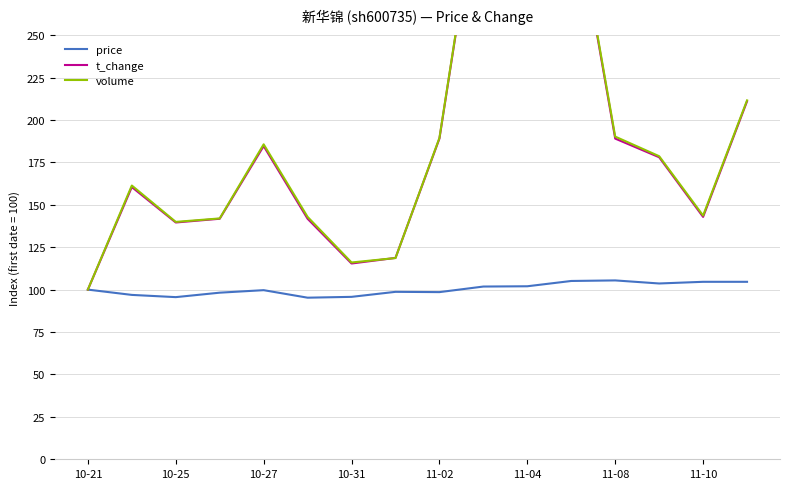

How many lines are shown in the chart?

3